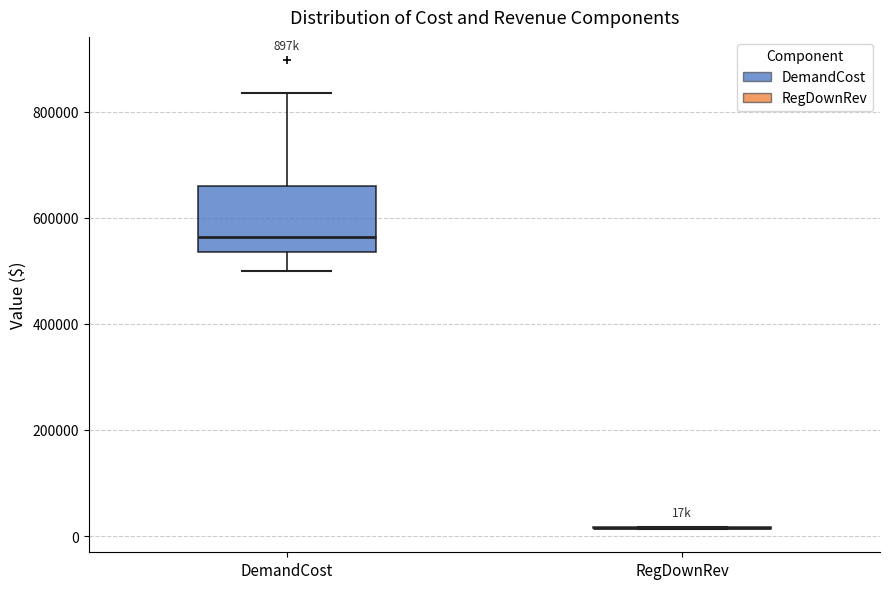

Reading left to right, read every box against the y-axis: the position of its median line, the range the box covers, and the ends of its whiskers. The values are not printed on the chart, so give them approximately, as read against the axis.

DemandCost: median 560000, box 540000 to 660000, whiskers 500000 to 840000
RegDownRev: box collapsed to a line at 20000, whiskers 20000 to 20000